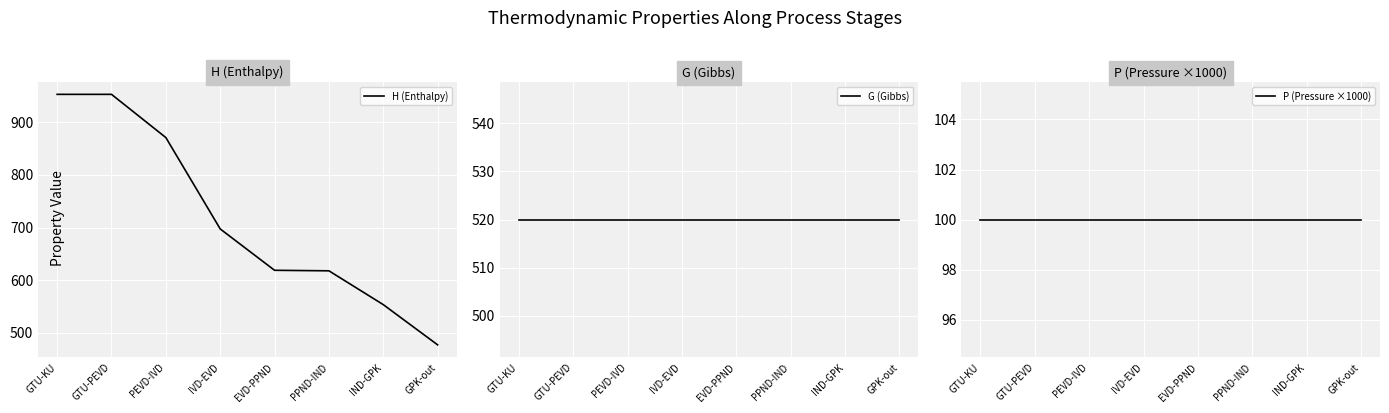

True or false: H (Enthalpy) has more than 0 points higher than both neighbors.

False